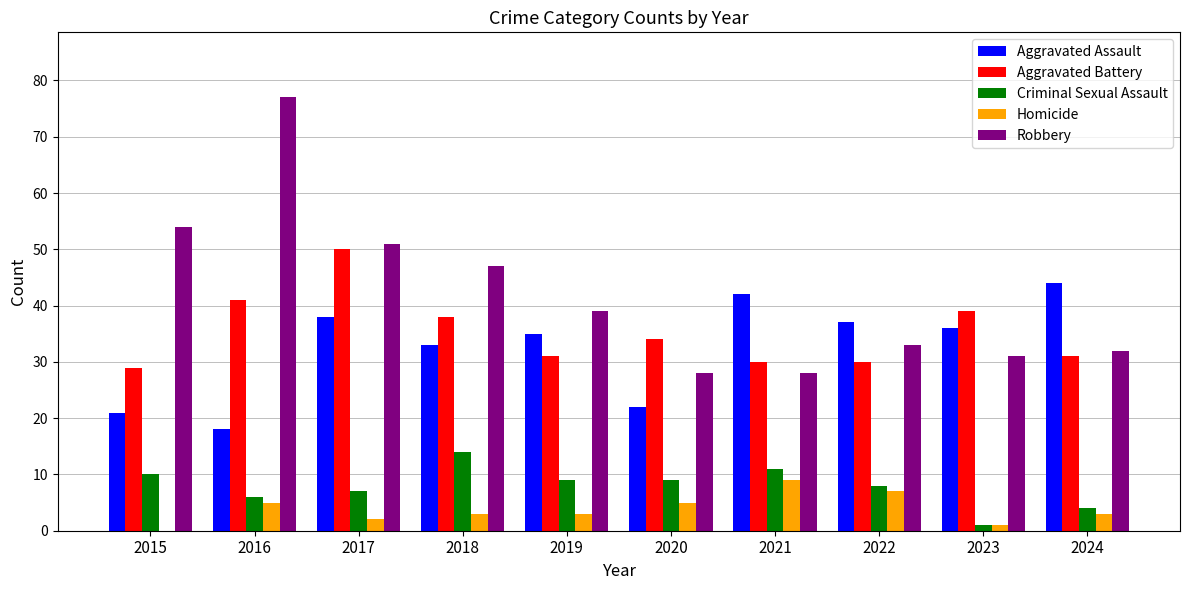

The Aggravated Assault series shows 38 at 2017. True or false?

True